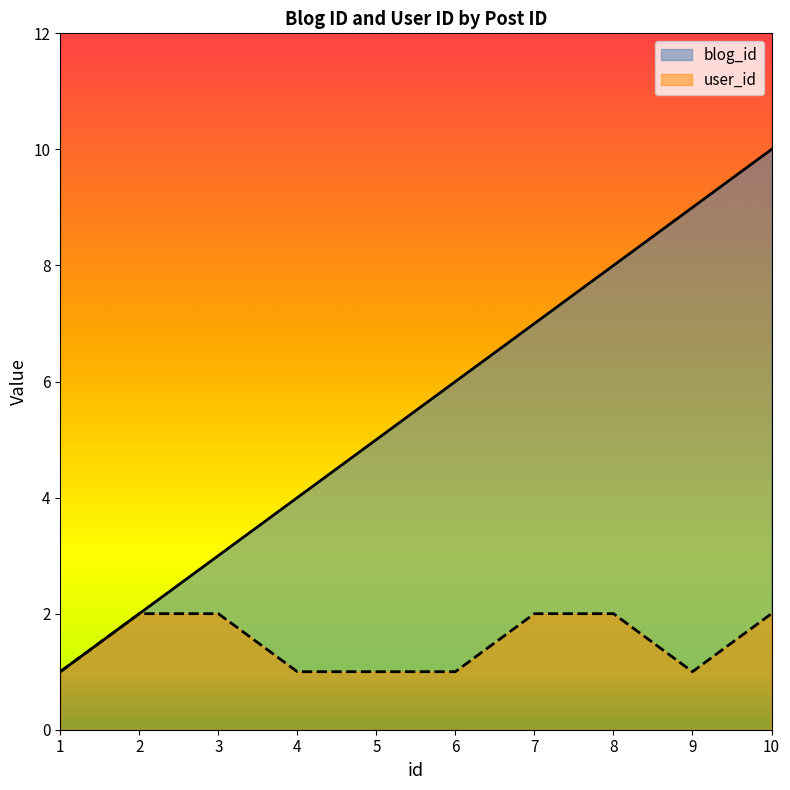

What is the maximum value shown in the chart?

10